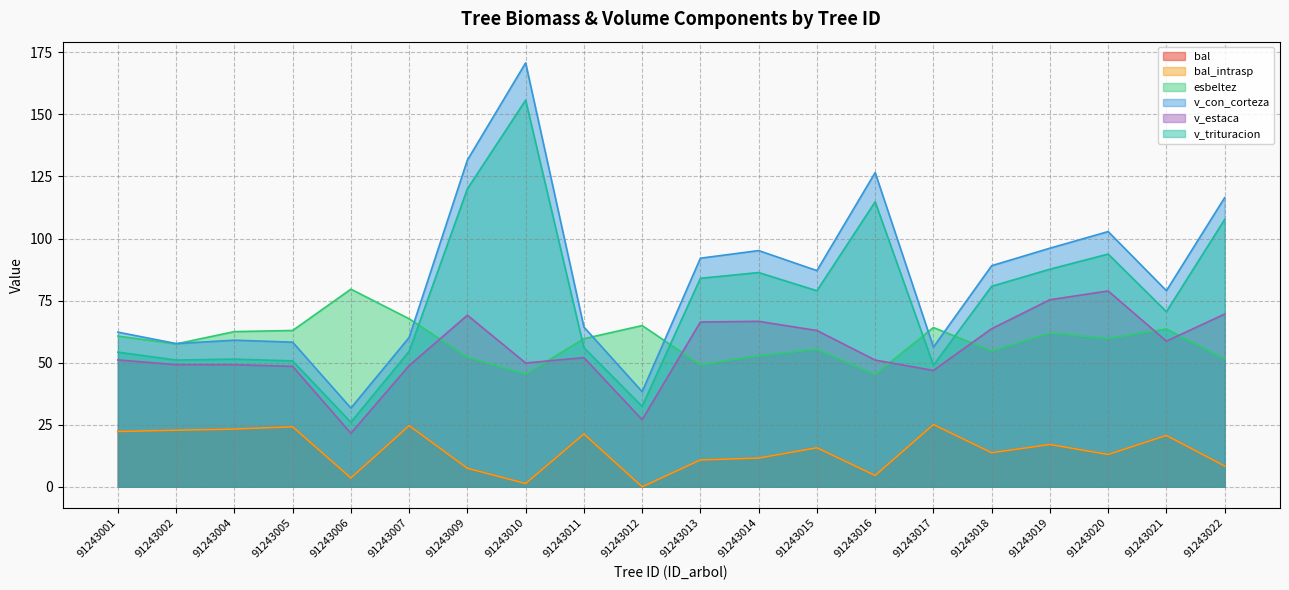

Which series has the widest spread of values?

v_con_corteza